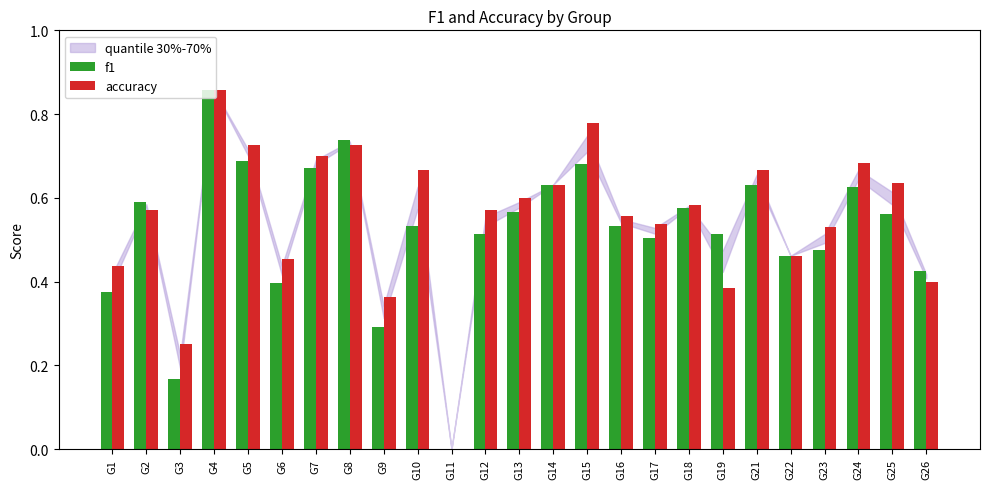

Is it true that f1 equals 0.2 at G19?

False